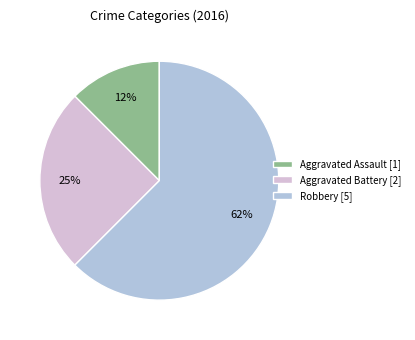

What is the ratio of the value at Aggravated Assault to the value at Robbery?

0.2